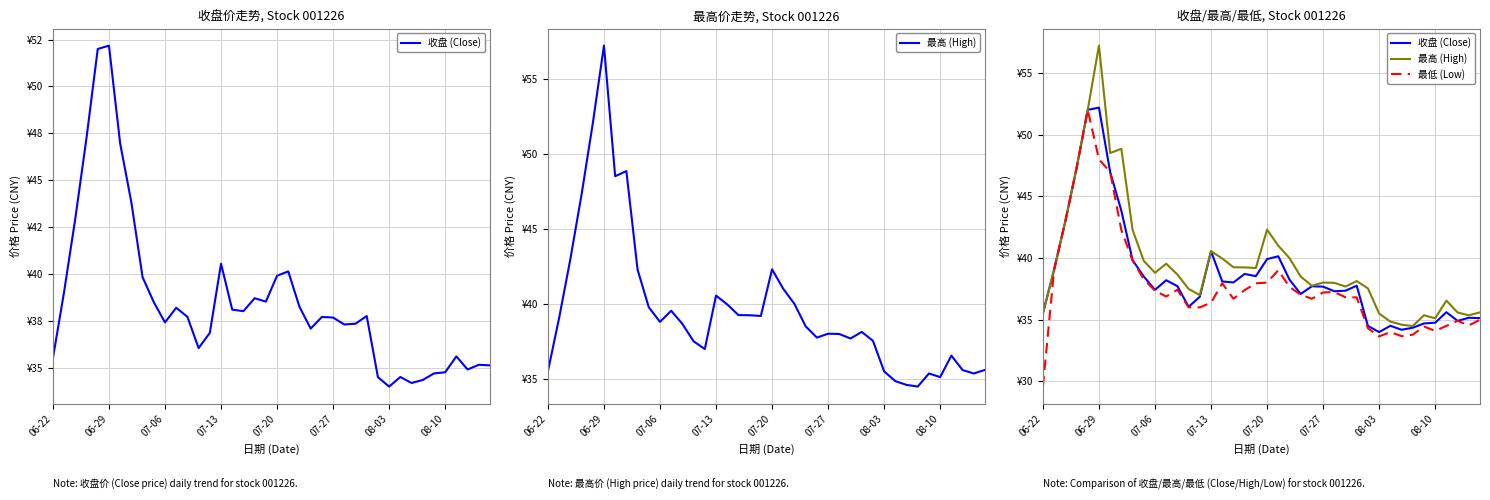

The 最低 (Low) series shows 58.9 at 07-06. True or false?

False